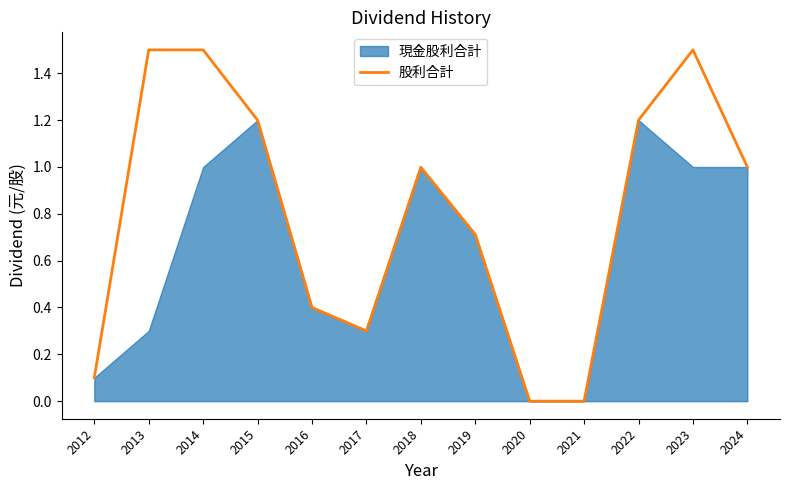

What is the approximate value at 2019?

0.7